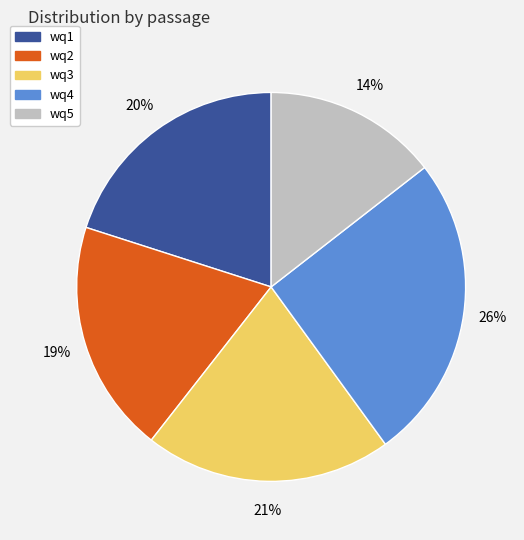

To the nearest percent, what is the combined percentage of wq1 and wq4?

46%